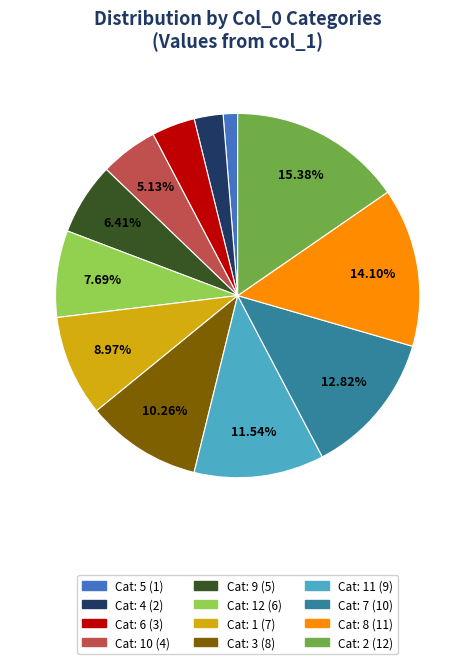

Does any single category account for the majority?

No